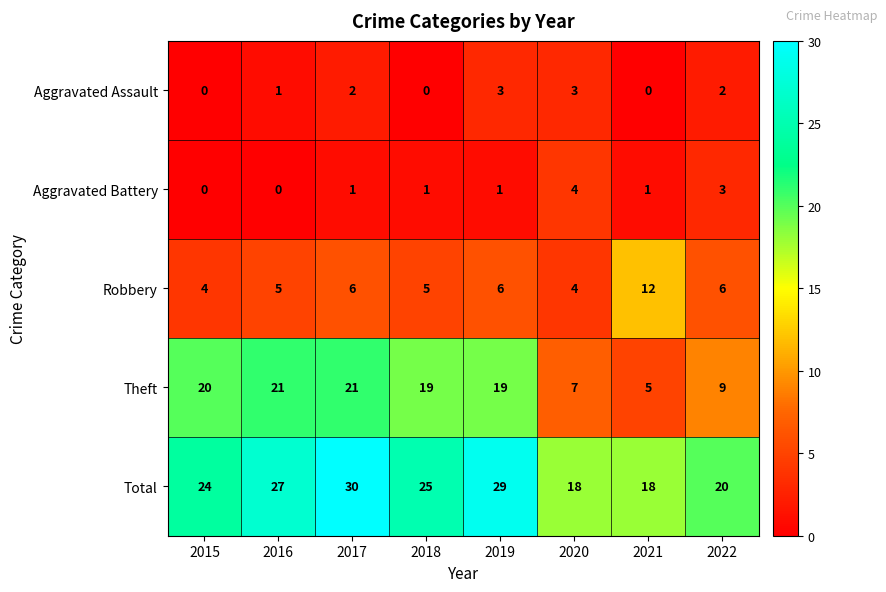

Which category has the highest value across all series?

2017